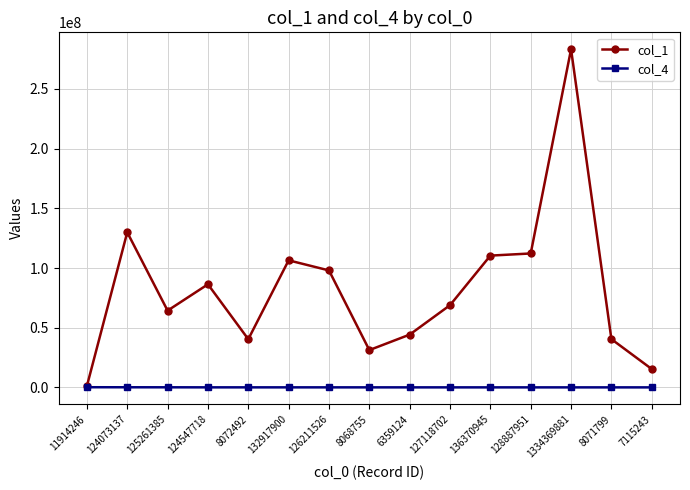

What is the greatest value displayed?

283276144